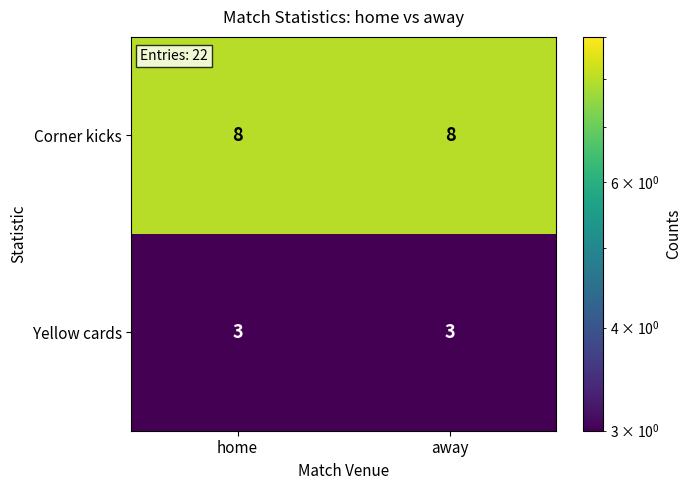

Which series has the largest total across all categories?

Corner kicks